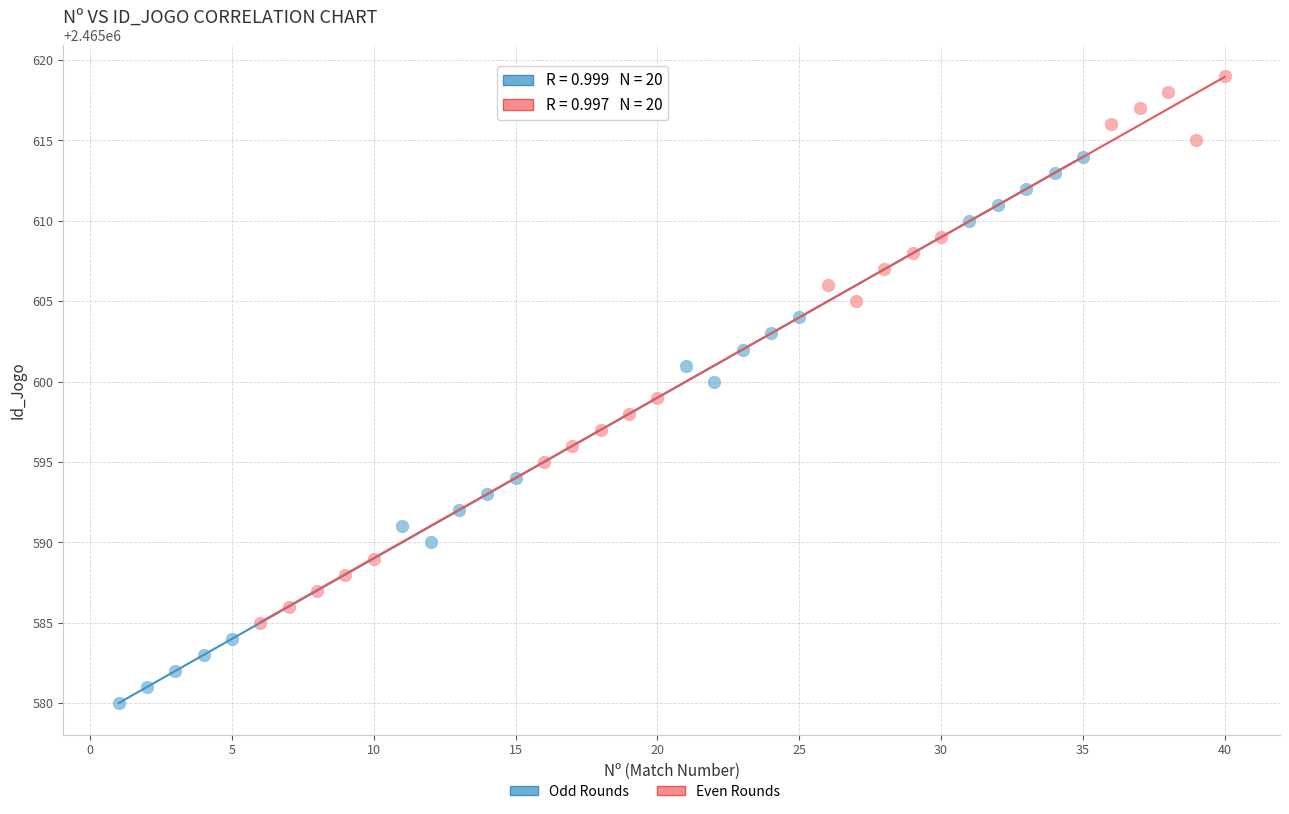

Which series reaches the maximum Y coordinate?

Even Rounds